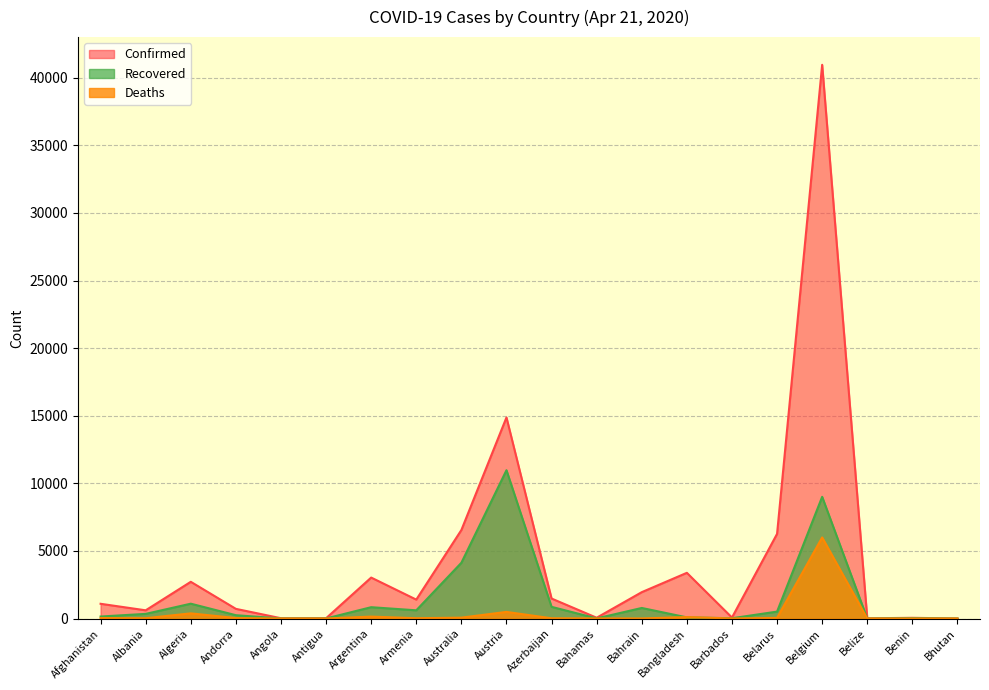

Rank the series by their average value, from highest to lowest.

Confirmed, Recovered, Deaths